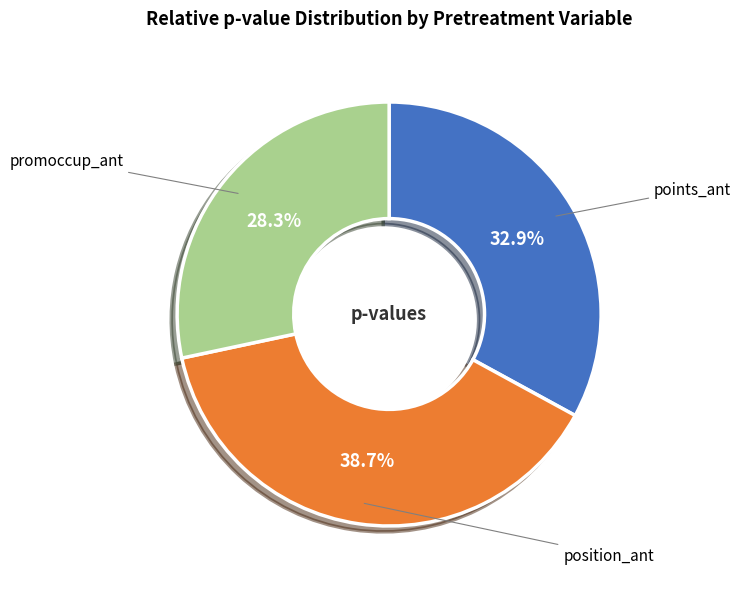

Rank the categories by value from lowest to highest.

promoccup_ant, points_ant, position_ant